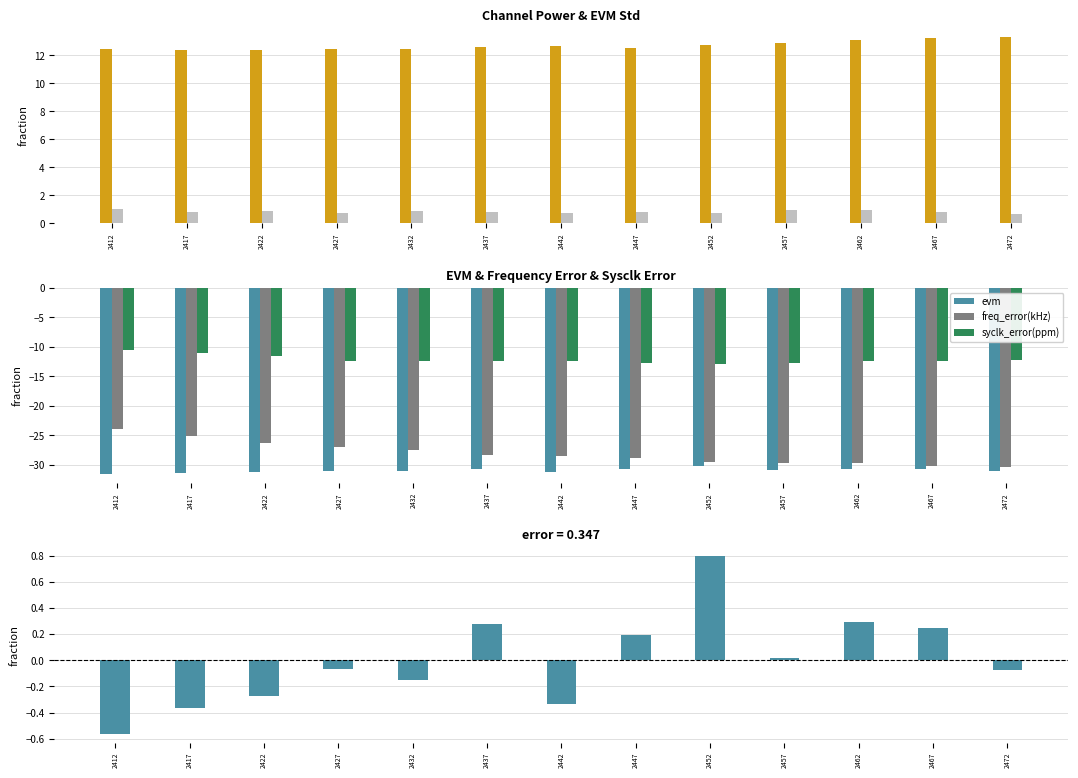

Rank the categories by syclk_error(ppm) value from lowest to highest.

2452, 2447, 2457, 2462, 2437, 2467, 2432, 2442, 2427, 2472, 2422, 2417, 2412